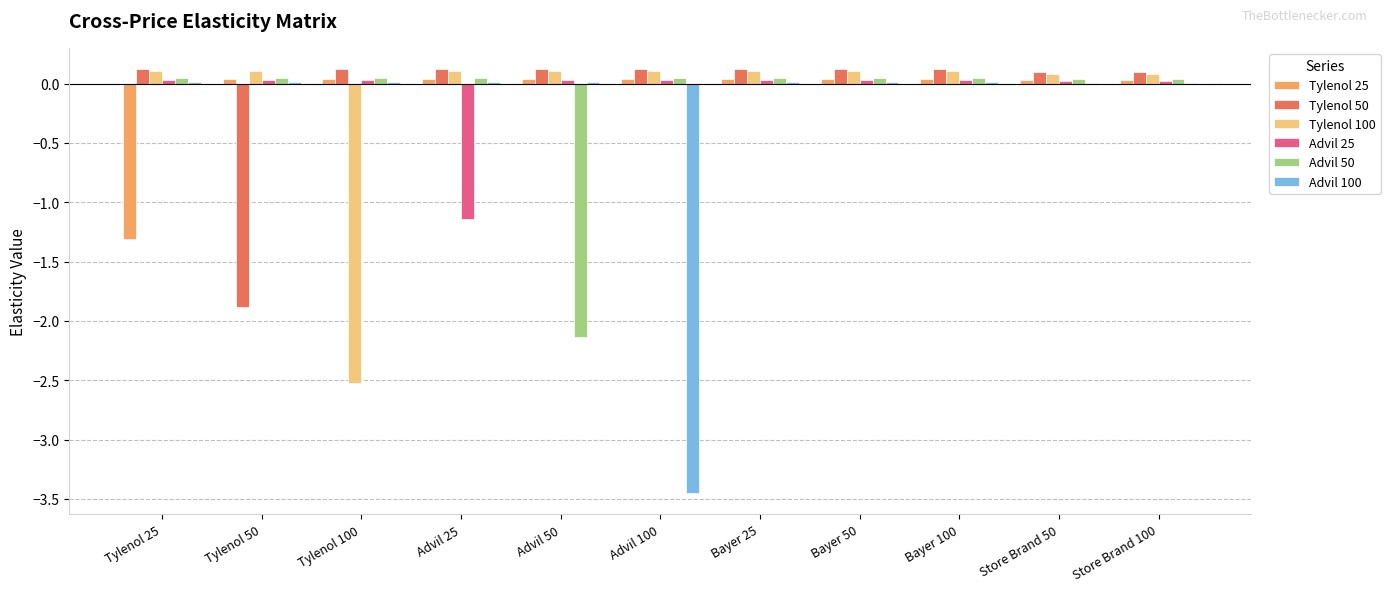

True or false: Advil 100 has a value of 0.0 at Bayer 100.

True